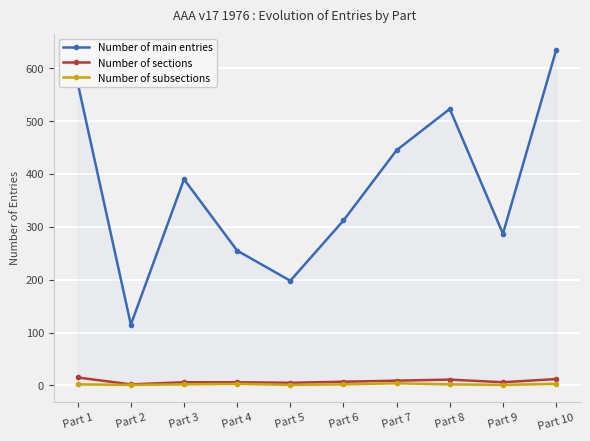

What are all the series names shown in the legend?

Number of main entries, Number of sections, Number of subsections